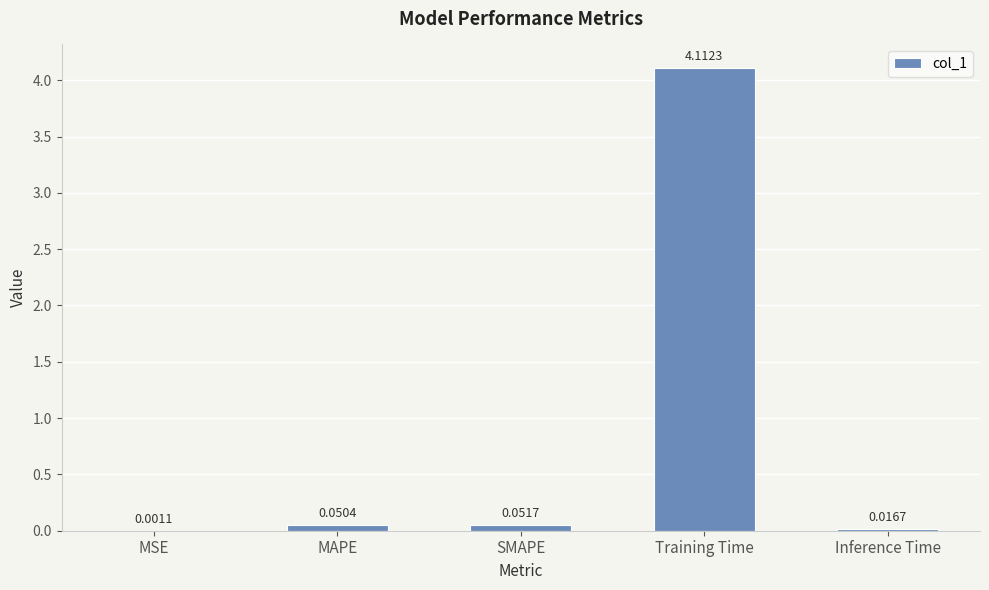

Between Training Time and MAPE, which is larger?

Training Time